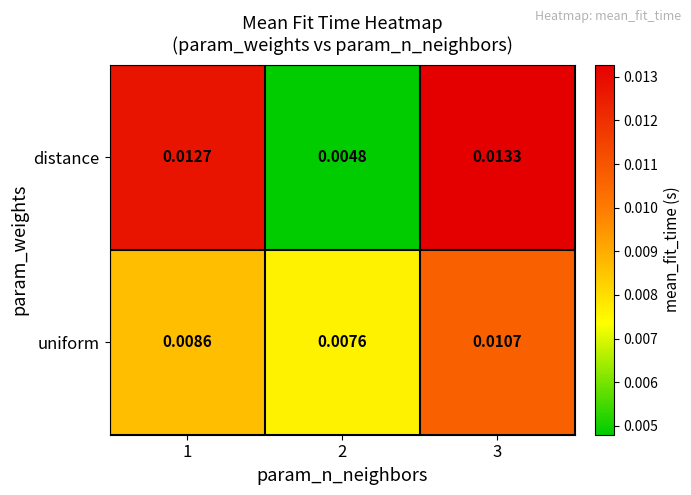

At how many categories does at least one series exceed 0?

3